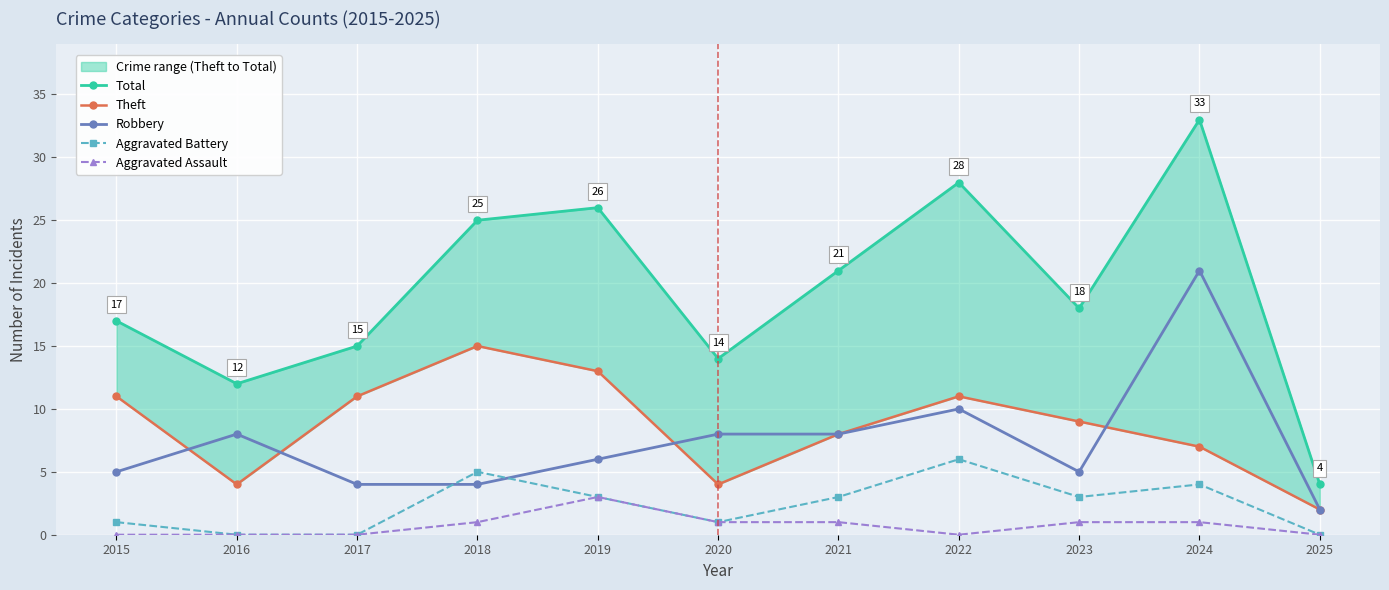

Reading left to right, transcribe all the data shown in this chart.

Total: 2015=17	2016=12	2017=15	2018=25	2019=26	2020=14	2021=21	2022=28	2023=18	2024=33	2025=4
Theft: 2015=11	2016=4	2017=11	2018=15	2019=13	2020=4	2021=8	2022=11	2023=9	2024=7	2025=2
Robbery: 2015=5	2016=8	2017=4	2018=4	2019=6	2020=8	2021=8	2022=10	2023=5	2024=21	2025=2
Aggravated Battery: 2015=1	2016=0	2017=0	2018=5	2019=3	2020=1	2021=3	2022=6	2023=3	2024=4	2025=0
Aggravated Assault: 2015=0	2016=0	2017=0	2018=1	2019=3	2020=1	2021=1	2022=0	2023=1	2024=1	2025=0